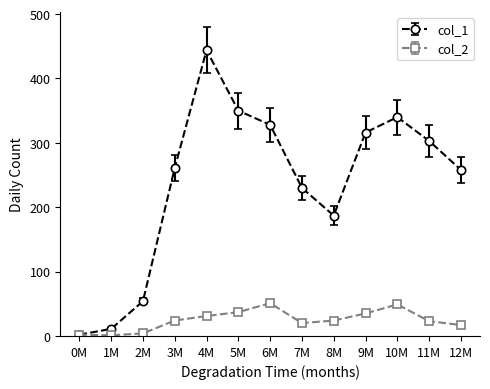

What is the difference between the maximum and minimum values in the col_1 series?

442